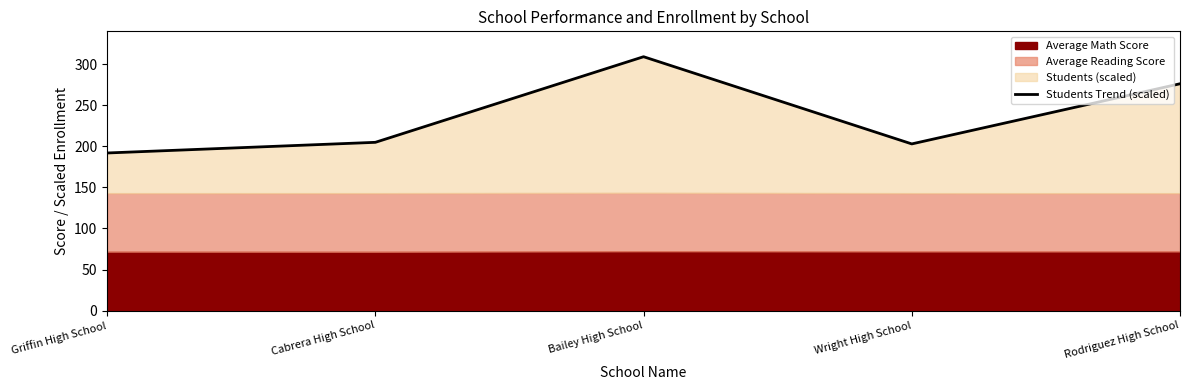

The chart shows a value of 141.9 at Bailey High School. True or false?

False